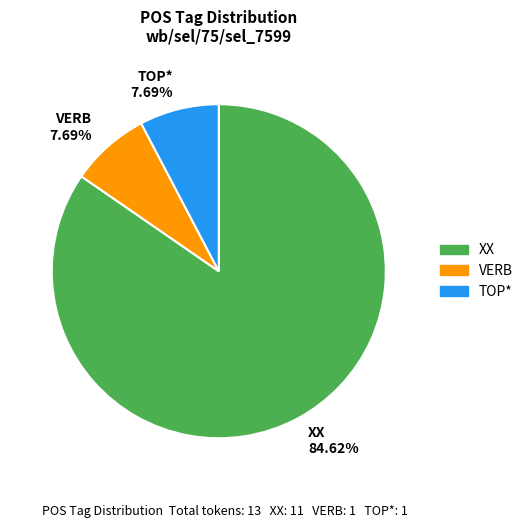

How many slices are in this pie chart?

3